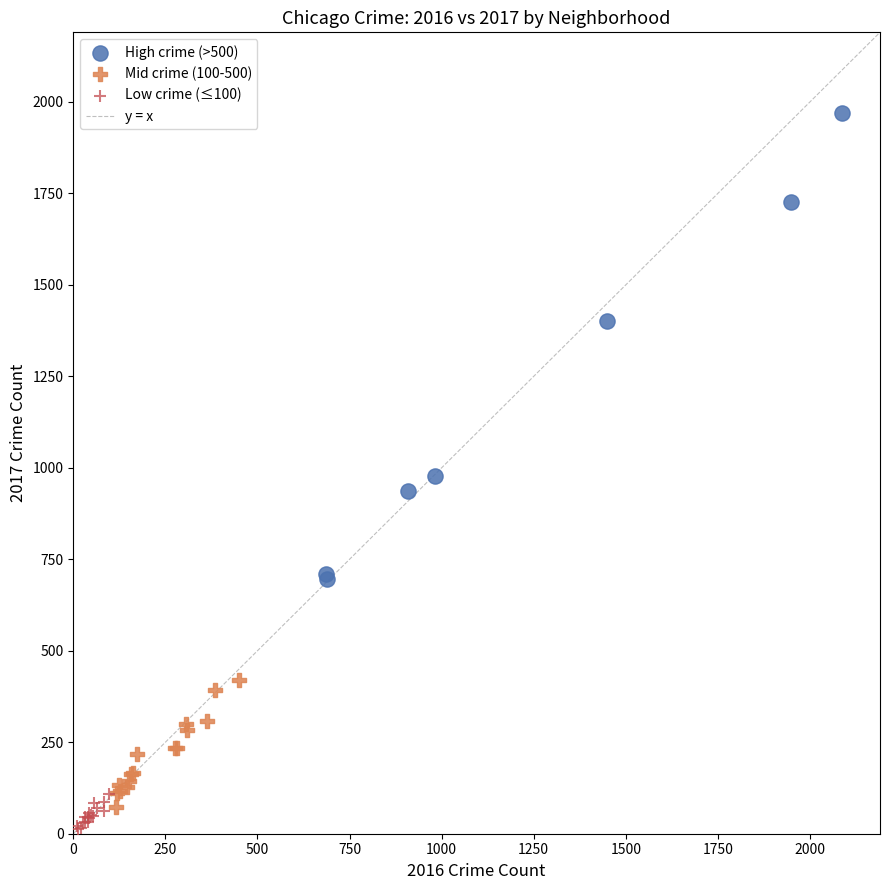

Which series reaches the maximum Y coordinate?

High crime (>500)